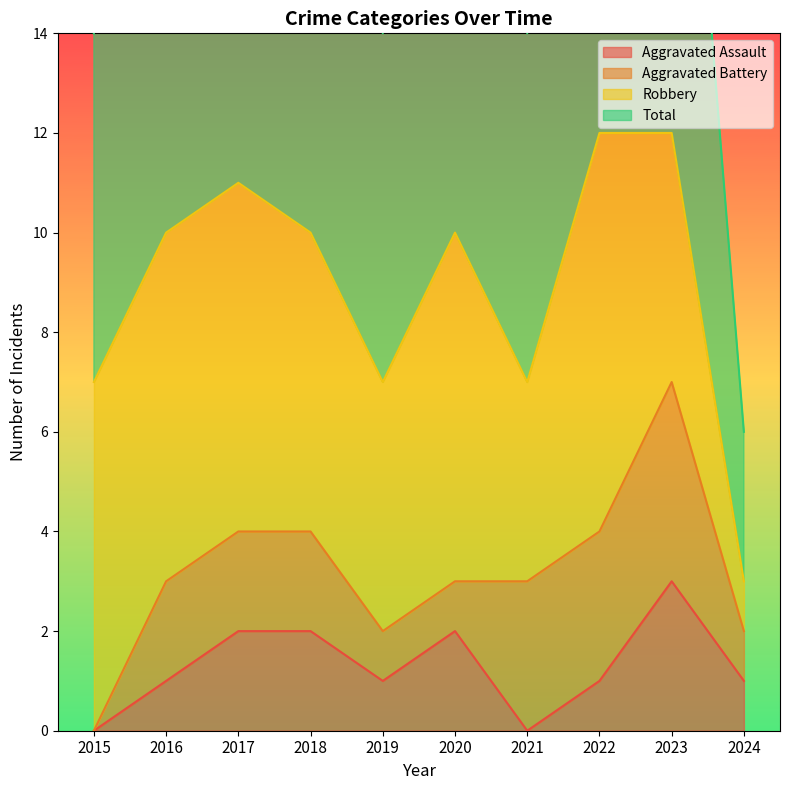

Which series has the widest spread of values?

Total